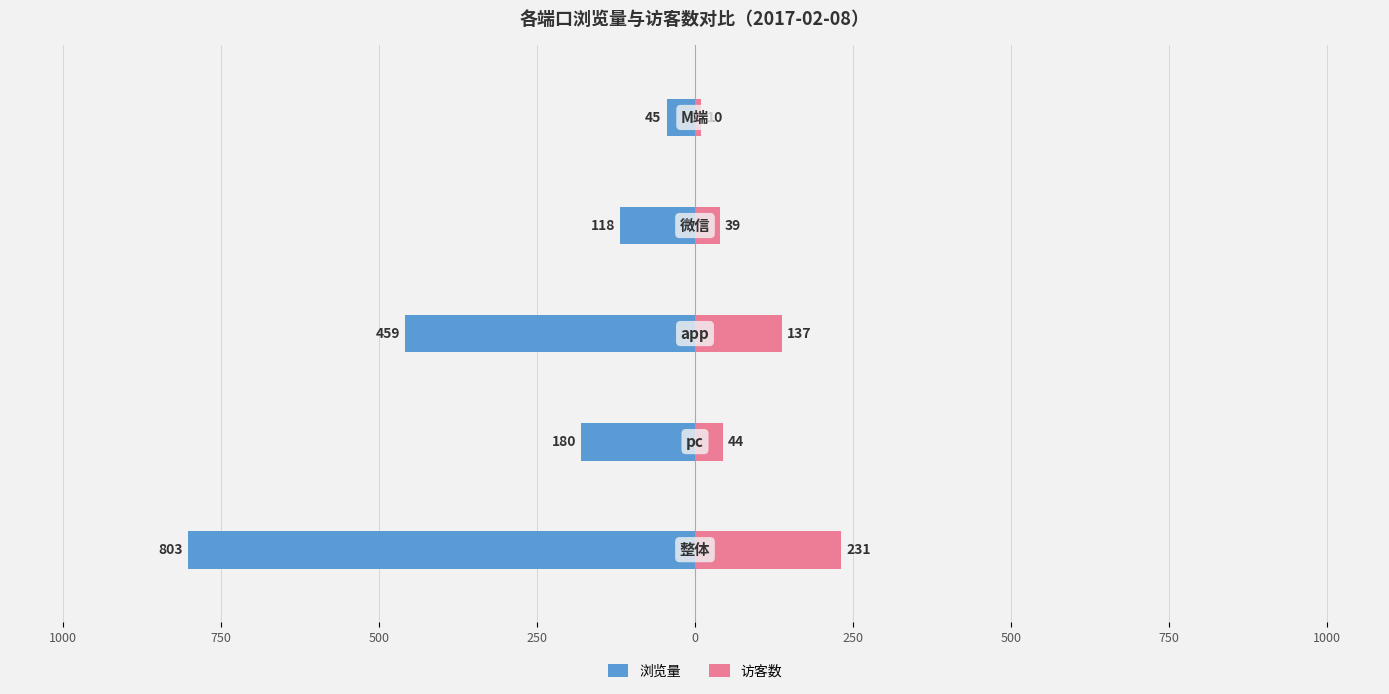

What is the value of the 访客数 bar at the 3rd from the left?

137